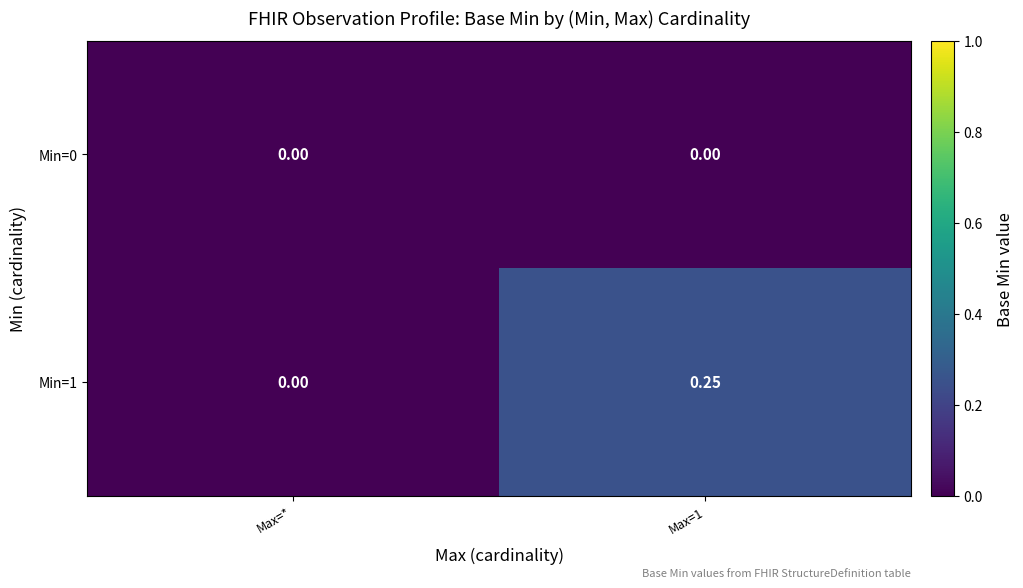

Between Max=* and Max=1, which series saw the biggest shift?

Min=1